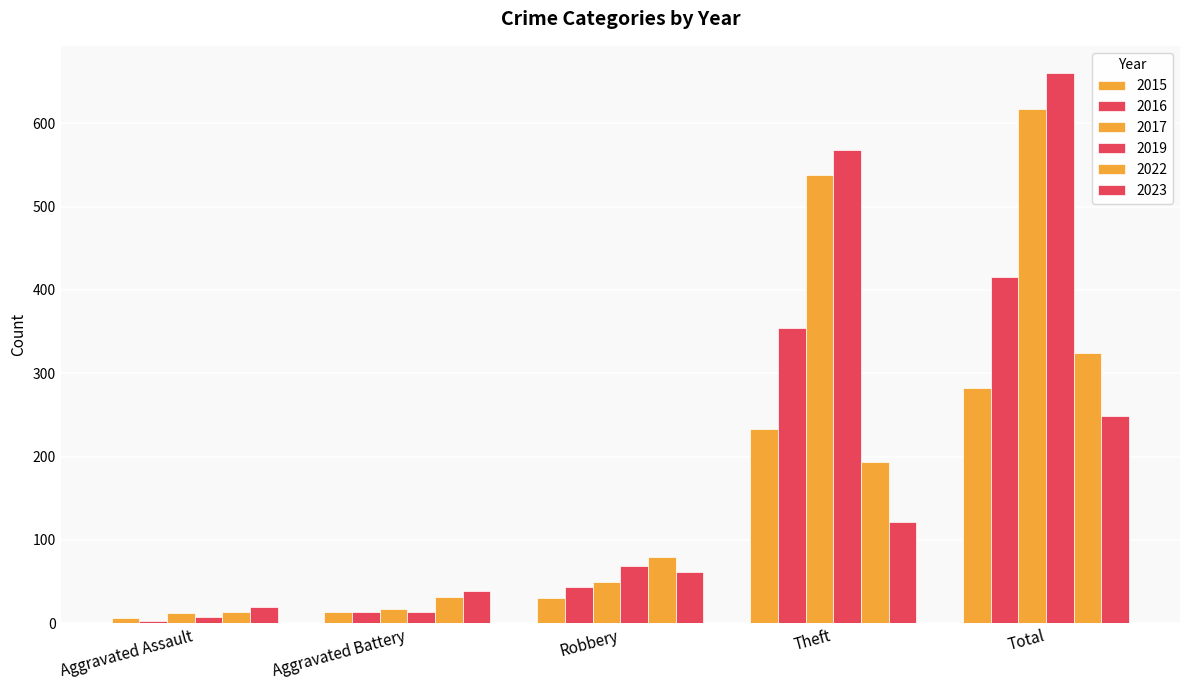

Does the chart contain any negative values?

No